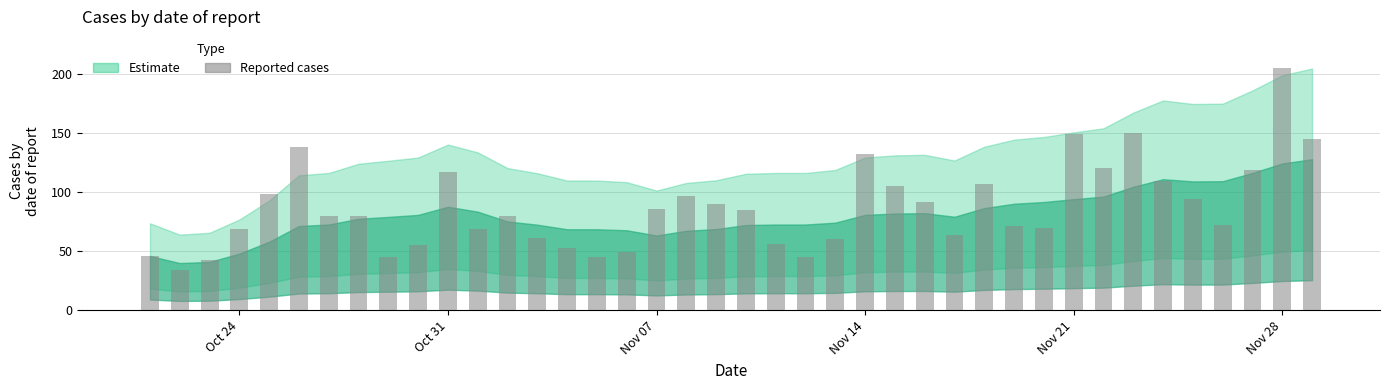

What is the minimum value shown in the chart?

34